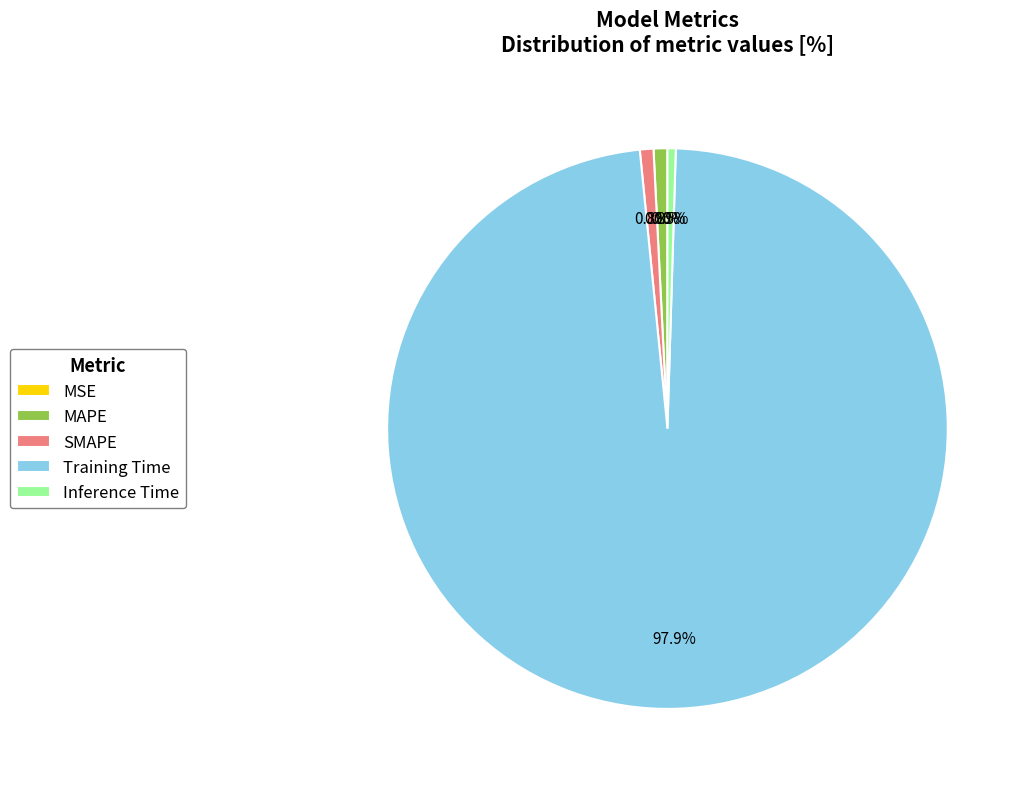

Which has a higher value, SMAPE or Training Time?

Training Time